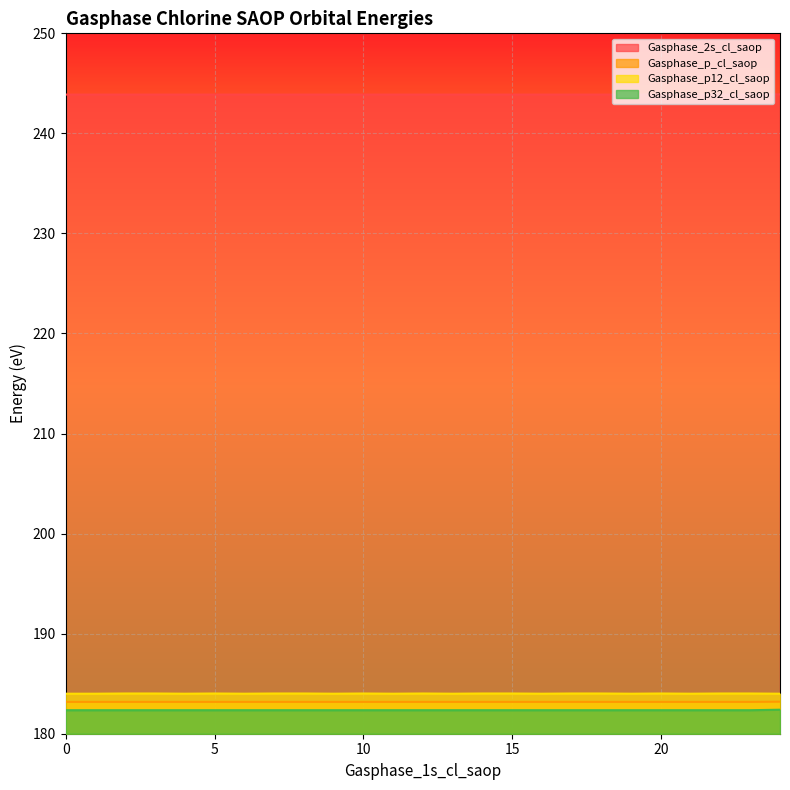

What is the label of the 6th point from the right?

19